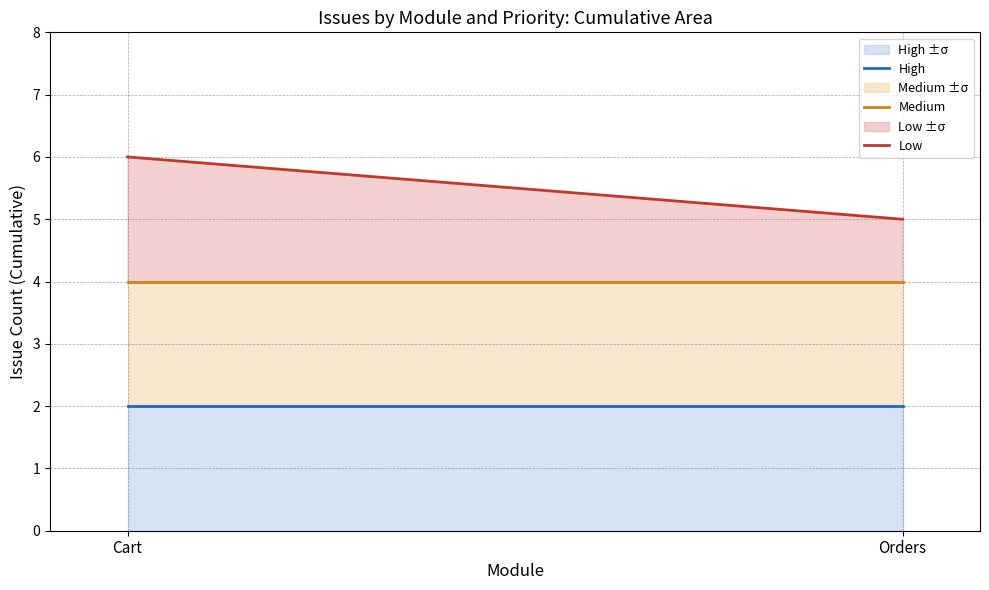

How many lines are shown in the chart?

3